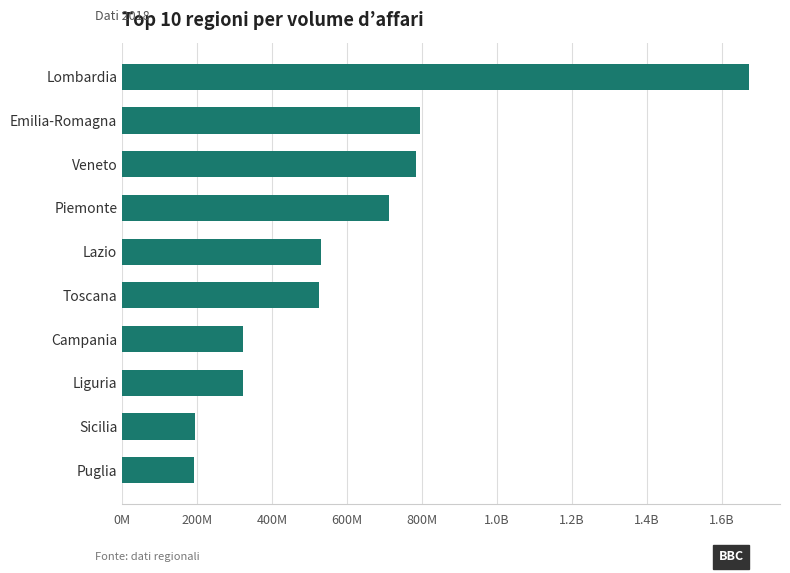

What is the greatest value displayed?

1671524448.7